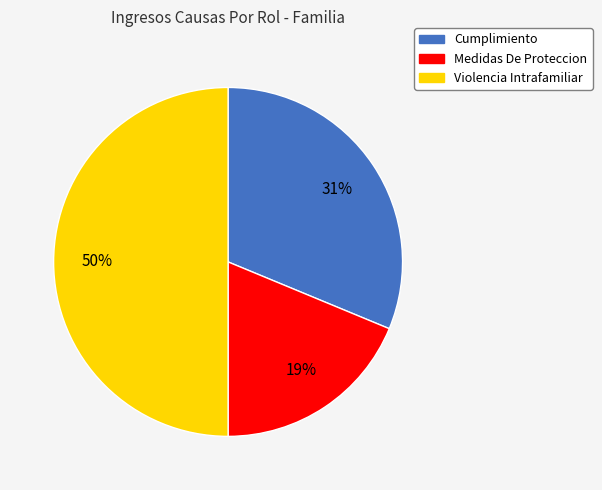

To the nearest percent, what portion does Violencia Intrafamiliar represent?

50%